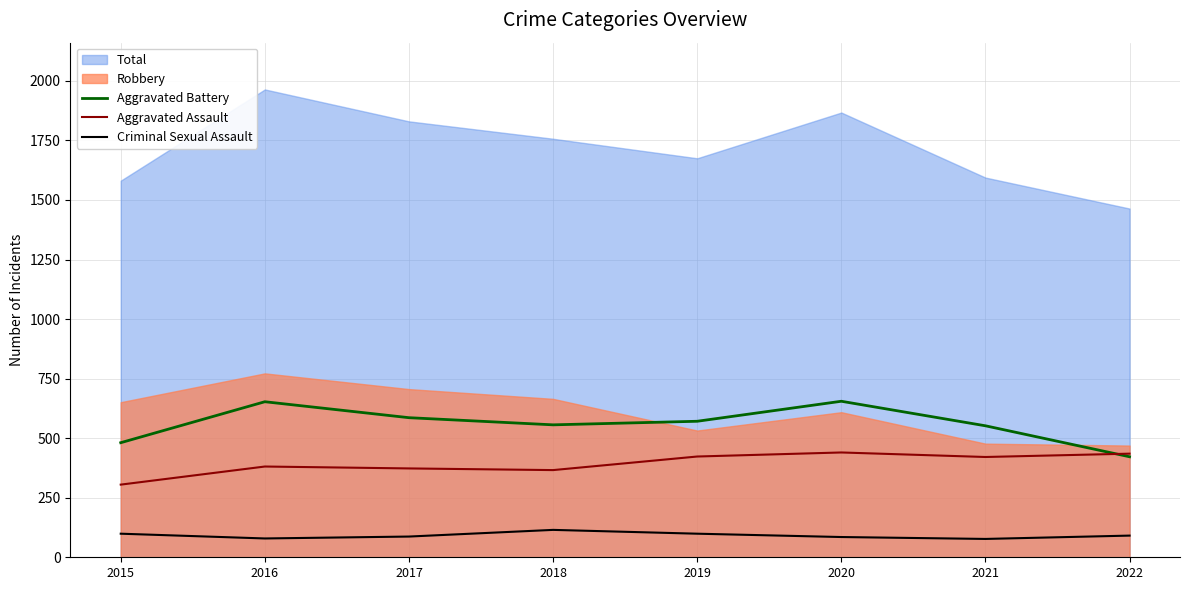

What is the highest value of the Aggravated Assault series?

440